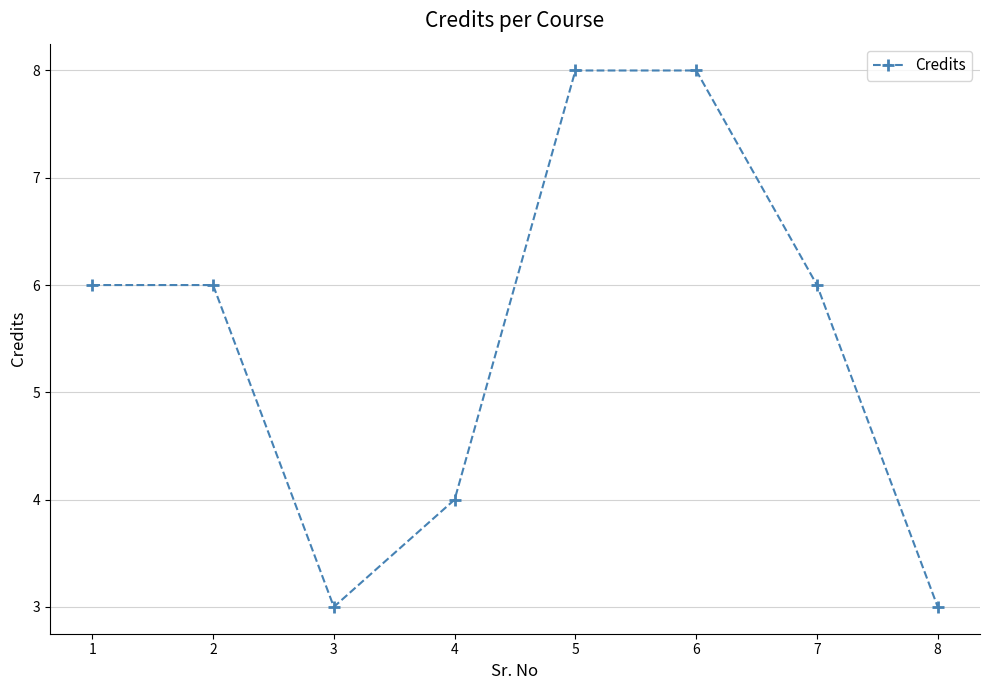

What is the difference between the maximum and minimum values?

5